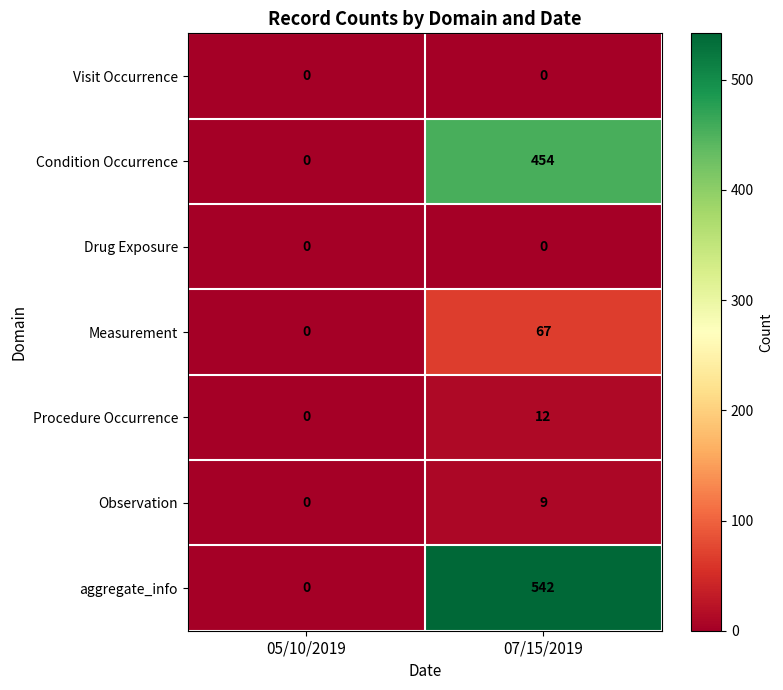

How many data points does each series have?

2